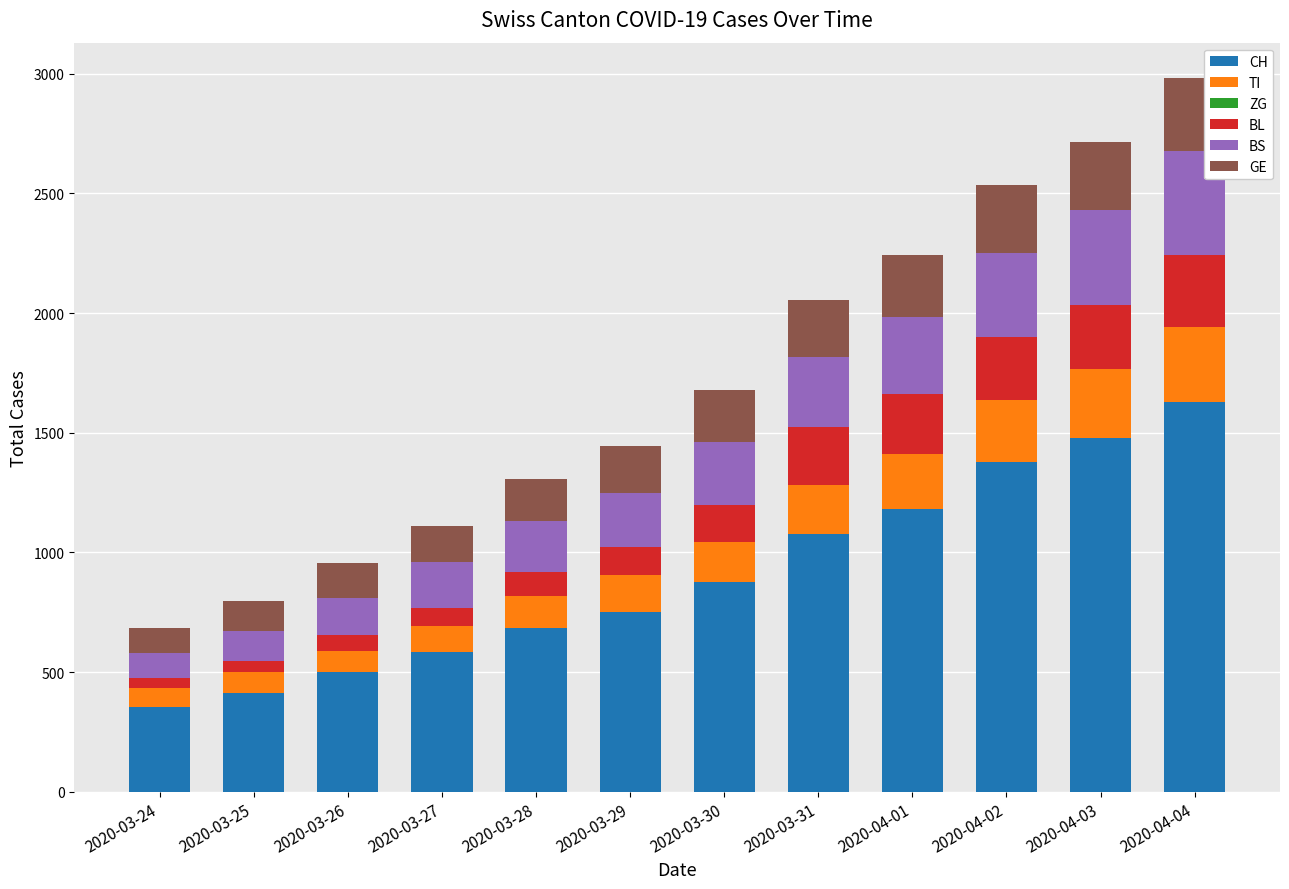

What is the total value across all series at 2020-03-31?

2056